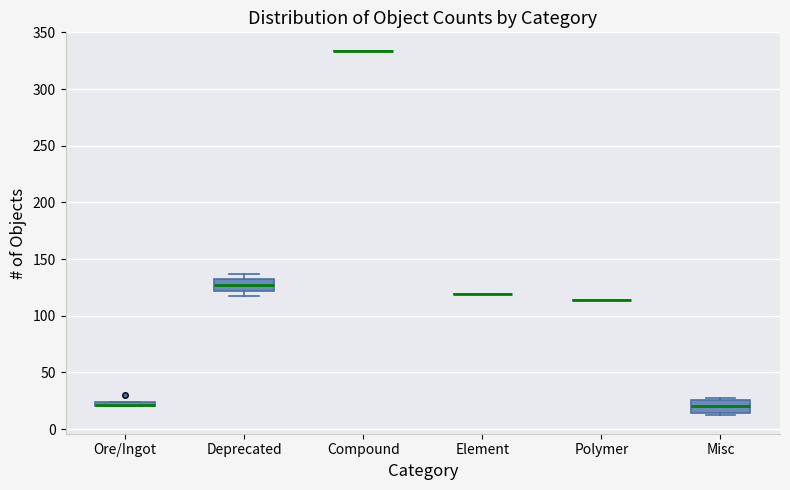

Where does the median line of the box for Misc sit on the y-axis? The values are not printed on the chart, so give them approximately, as read against the axis.

20